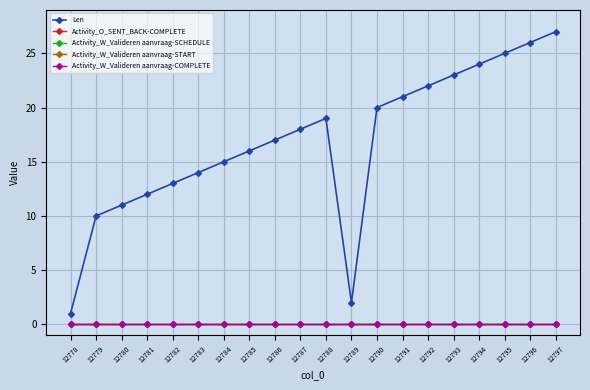

Which series changed the most between 12790 and 12796?

Len